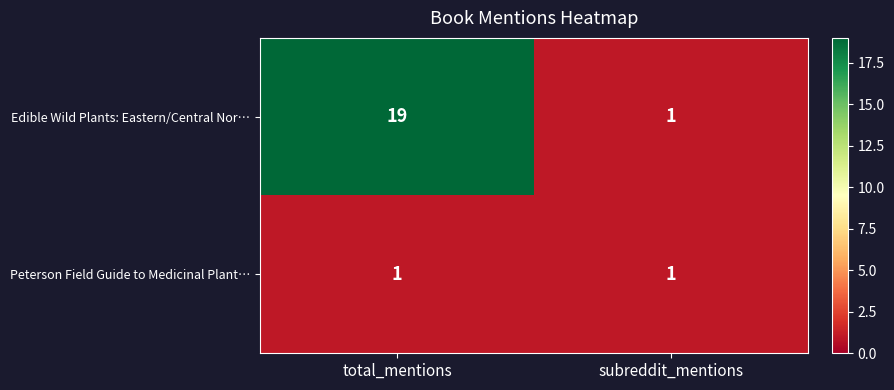

List the series in order of their overall mean, highest first.

Edible Wild Plants: Eastern/Central Nor…, Peterson Field Guide to Medicinal Plant…